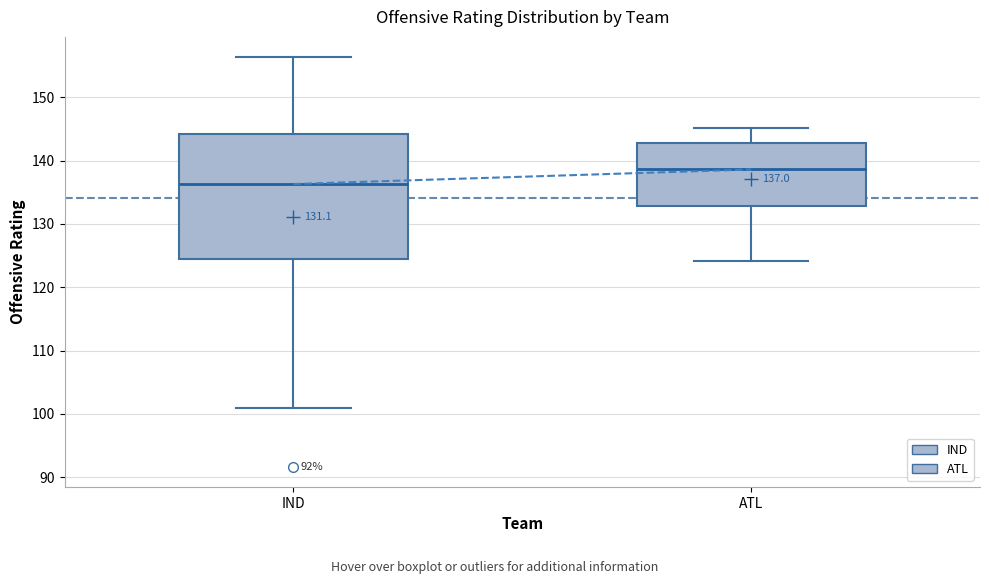

Which box has the highest median line?

ATL